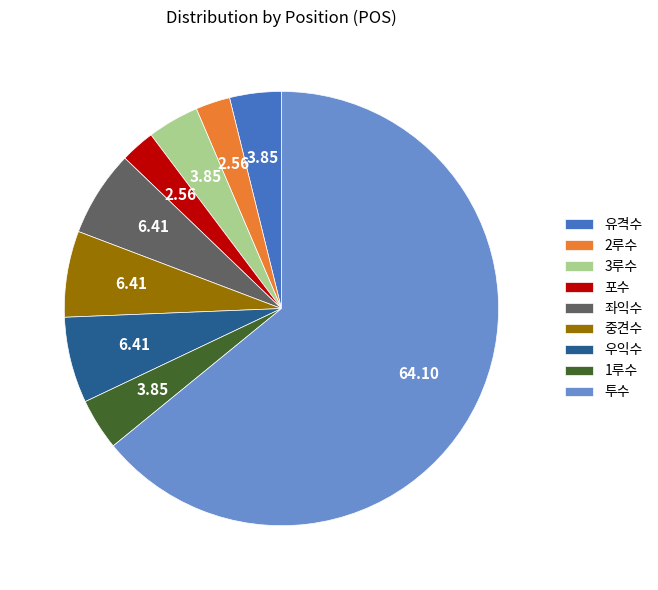

The 좌익수 slice represents 6% of the pie. True or false?

True